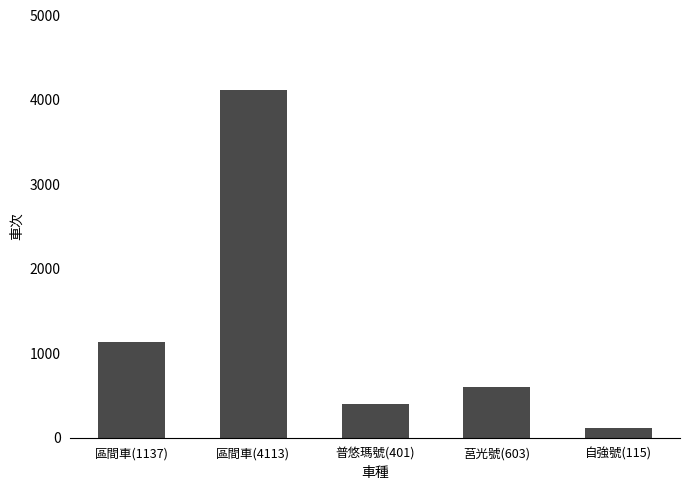

Reading right to left, transcribe all the data shown in this chart.

自強號(115)=115	莒光號(603)=603	普悠瑪號(401)=401	區間車(4113)=4113	區間車(1137)=1137